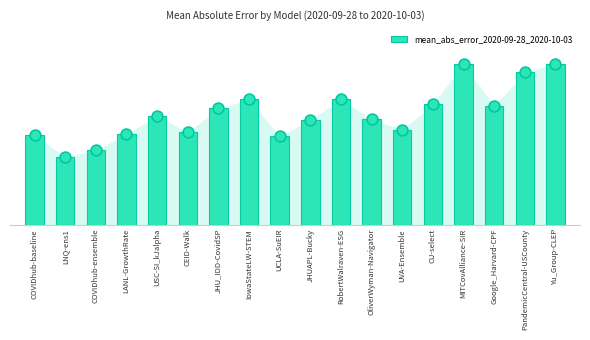

What is the ratio of the value at JHU_IDD-CovidSP to the value at Google_Harvard-CPF?

1.0